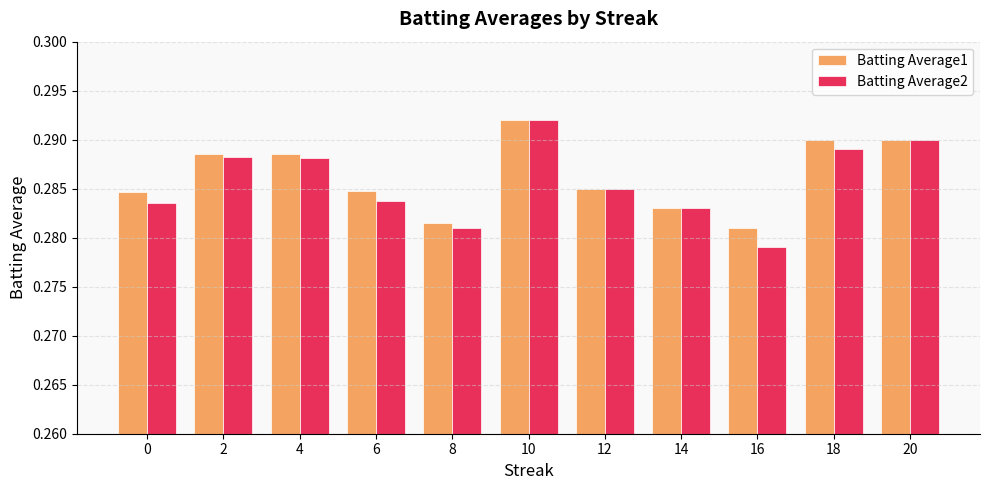

Which series has the widest spread of values?

Batting Average2